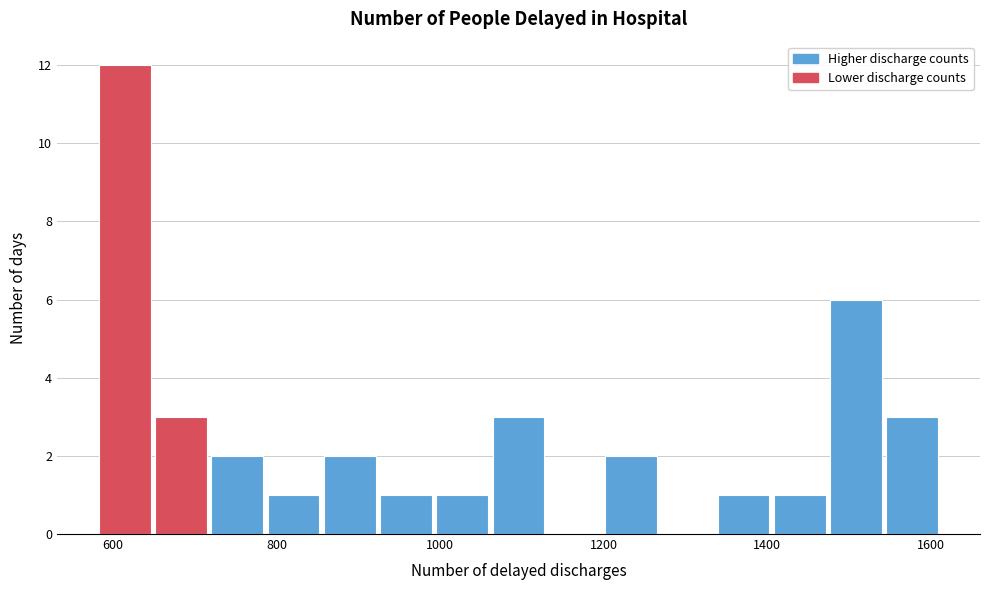

Around what value on the x-axis is the tallest bar? Give the approximate position of its centre, as read against the axis.

620